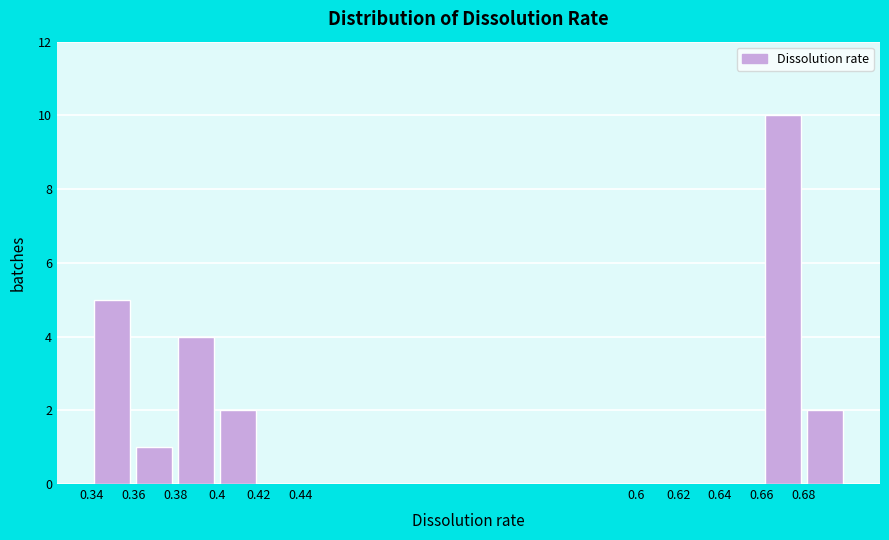

Reading left to right, list every bar in this chart as the range it spans on the x-axis followed by its height. The values are not printed on the chart, so give them approximately, as read against the axis.

0.34 to 0.36: 5
0.36 to 0.38: 1
0.38 to 0.40: 4
0.40 to 0.42: 2
0.42 to 0.44: 0
0.44 to 0.60: 0
0.60 to 0.62: 0
0.62 to 0.64: 0
0.64 to 0.66: 0
0.66 to 0.68: 10
0.68 to 0.70: 2